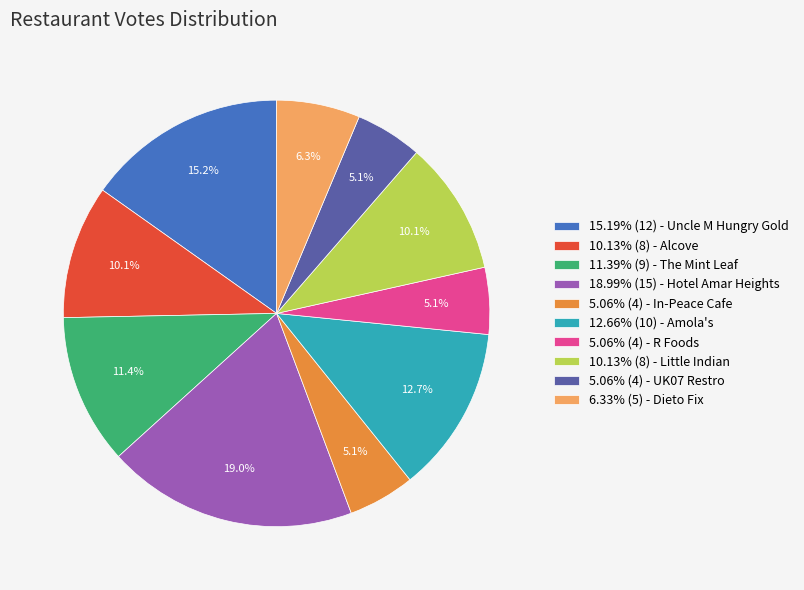

What portion of the pie excludes 5.06% (4) - R Foods?

94.9%